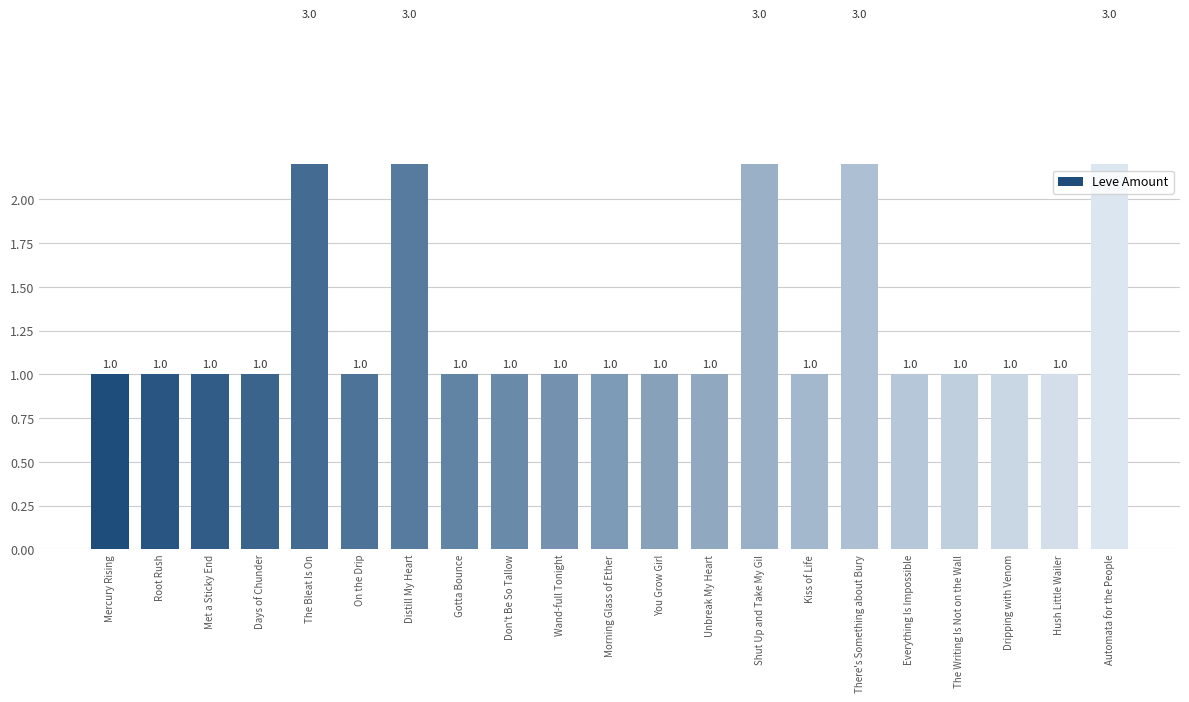

Which category has the highest value across all series?

The Bleat Is On